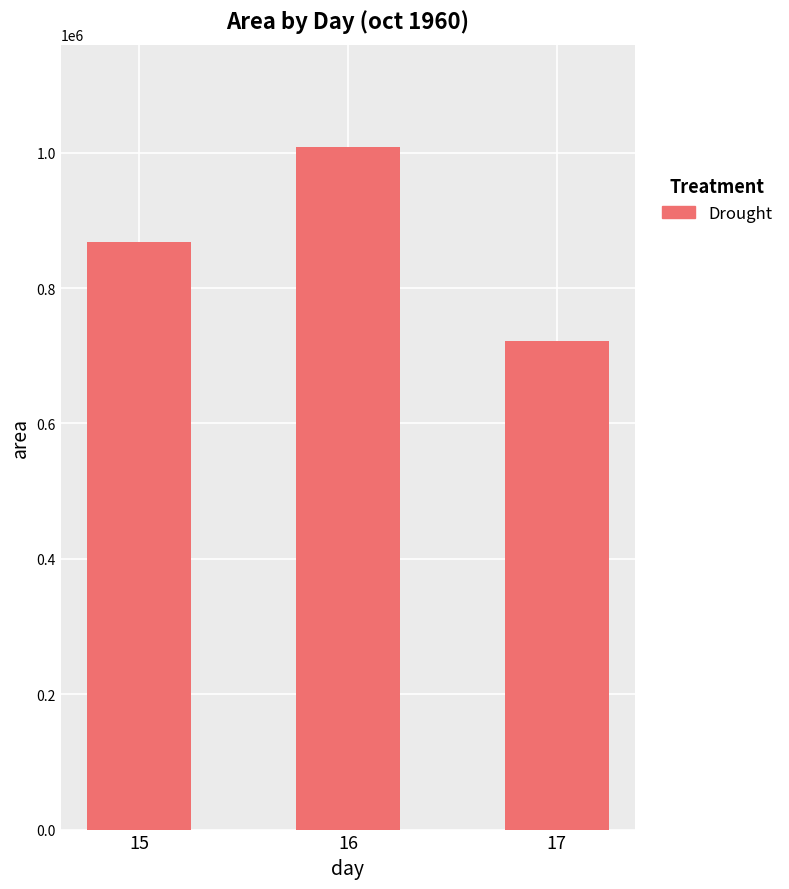

What is the value of the 3rd bar from the left?

721160.7